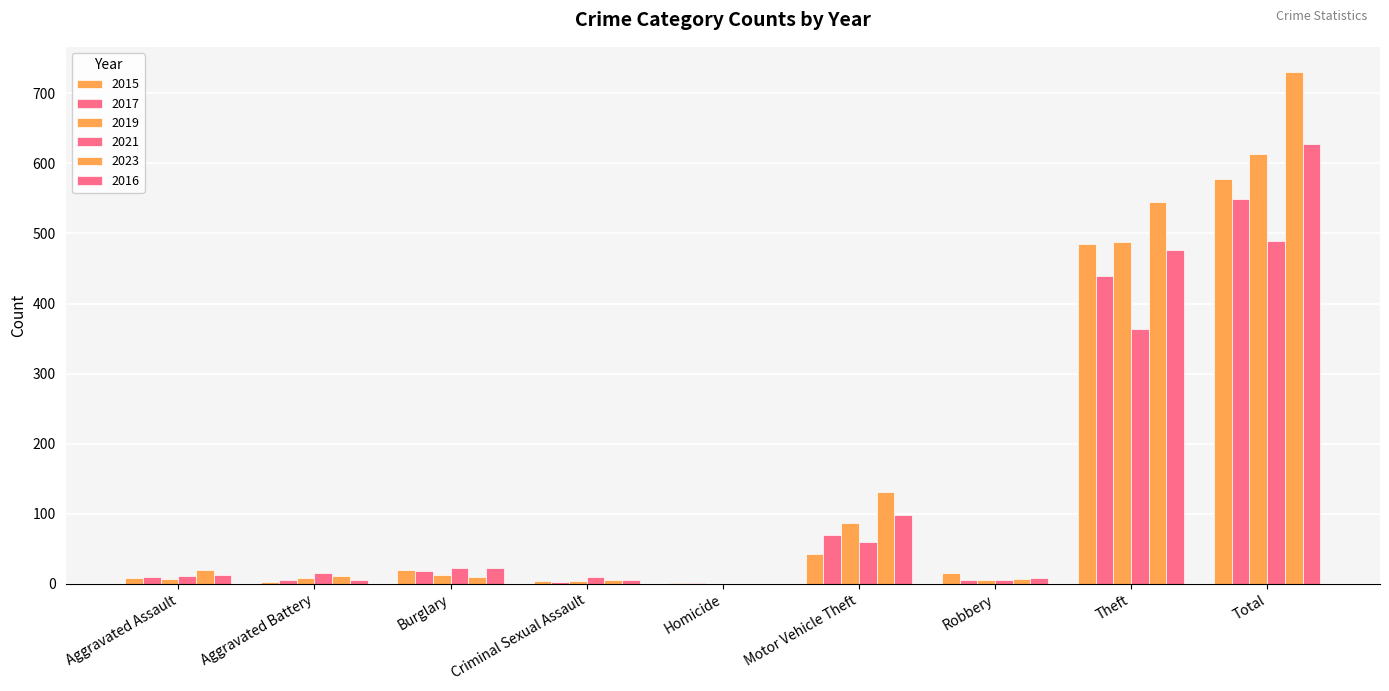

The value of 2017 at Motor Vehicle Theft is 17. True or false?

False